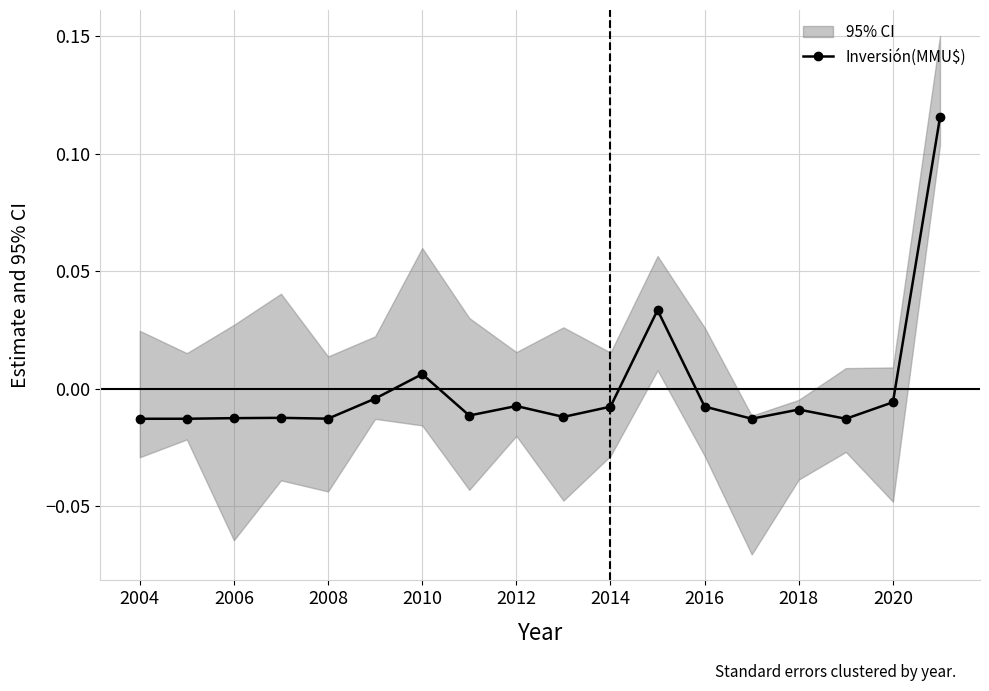

True or false: Inversión(MMU$) has more than 2 points higher than both neighbors.

True